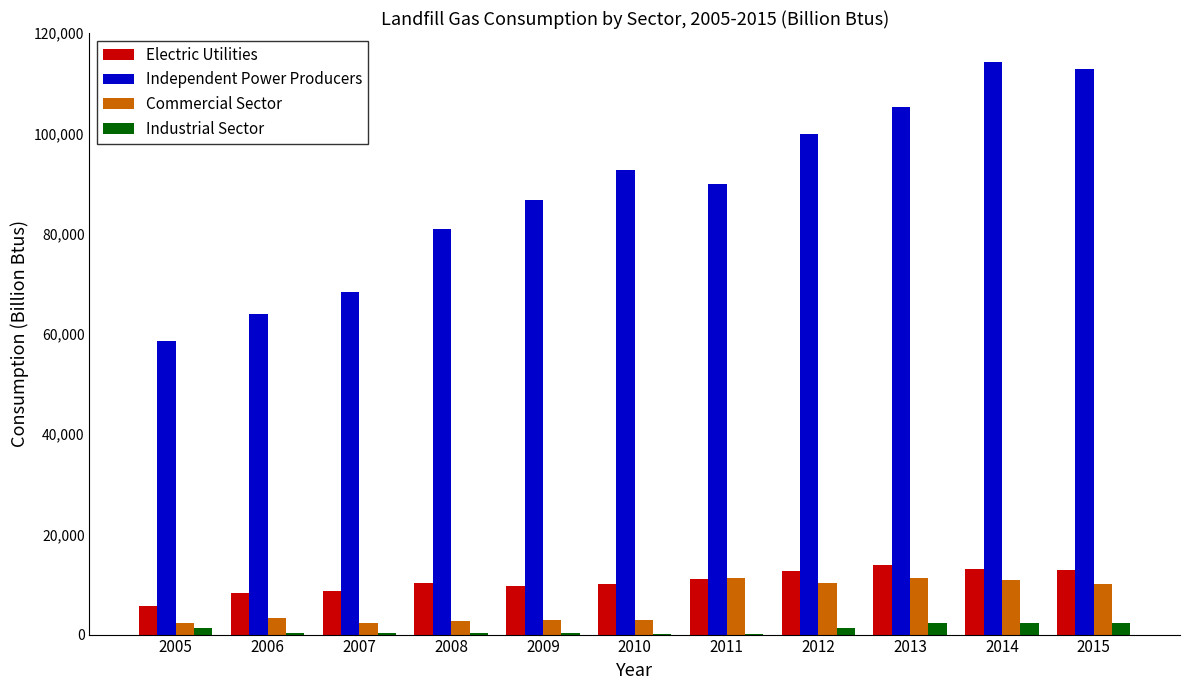

What is the sum of all Independent Power Producers values?

973940